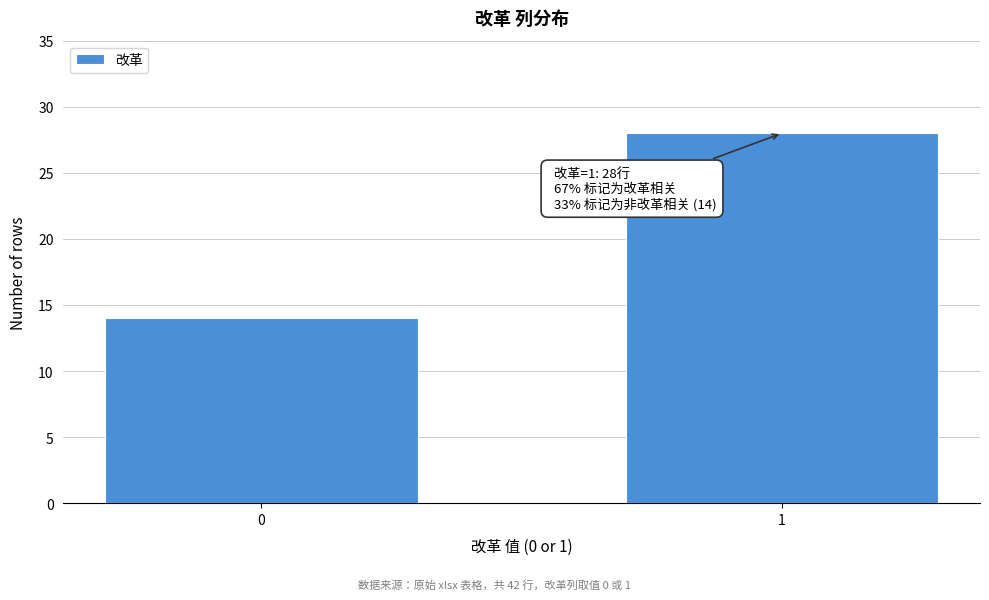

Reading left to right, transcribe all the data shown in this chart.

0=14	1=28